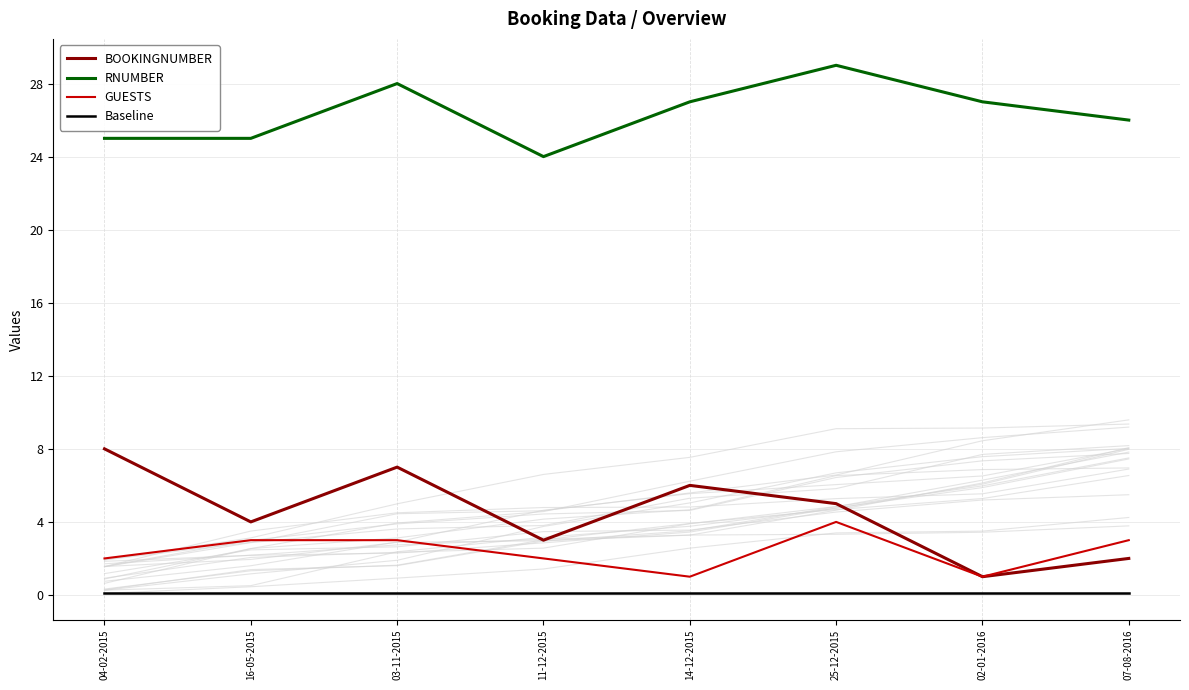

How many data points in GUESTS are less than 3?

4